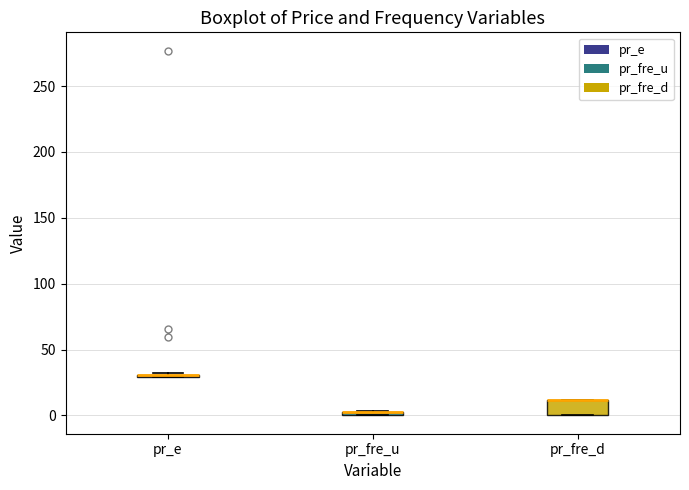

Which box is the tallest, from its lower edge to its upper edge?

pr_fre_d